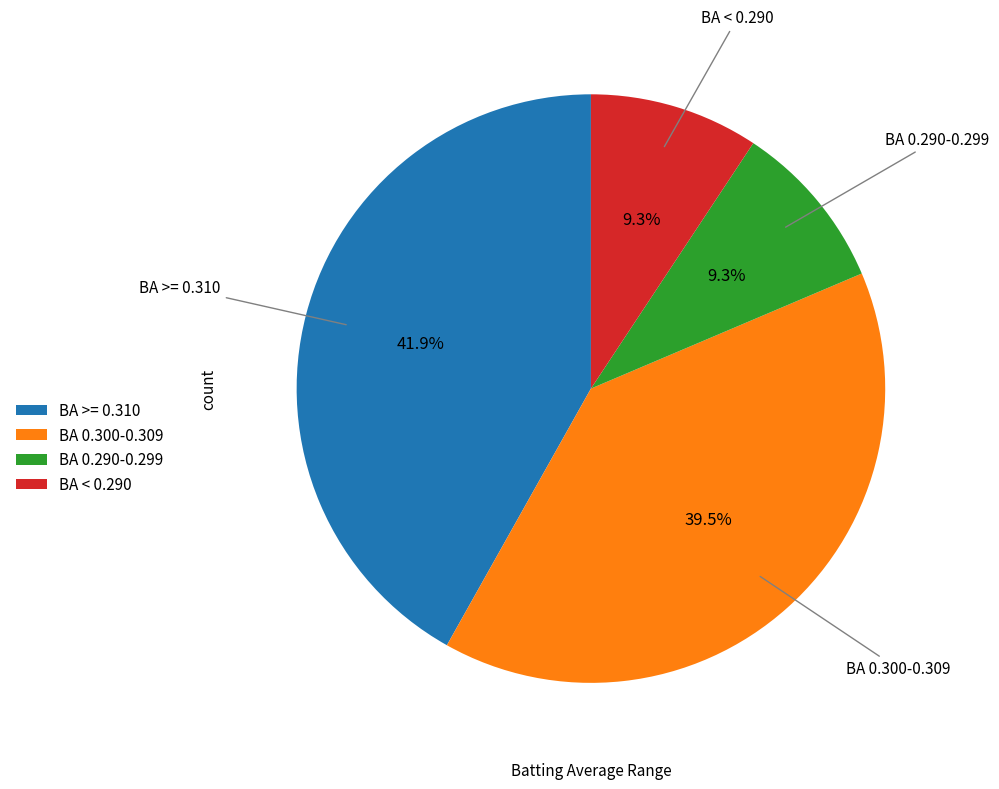

Which slice is the largest?

BA >= 0.310